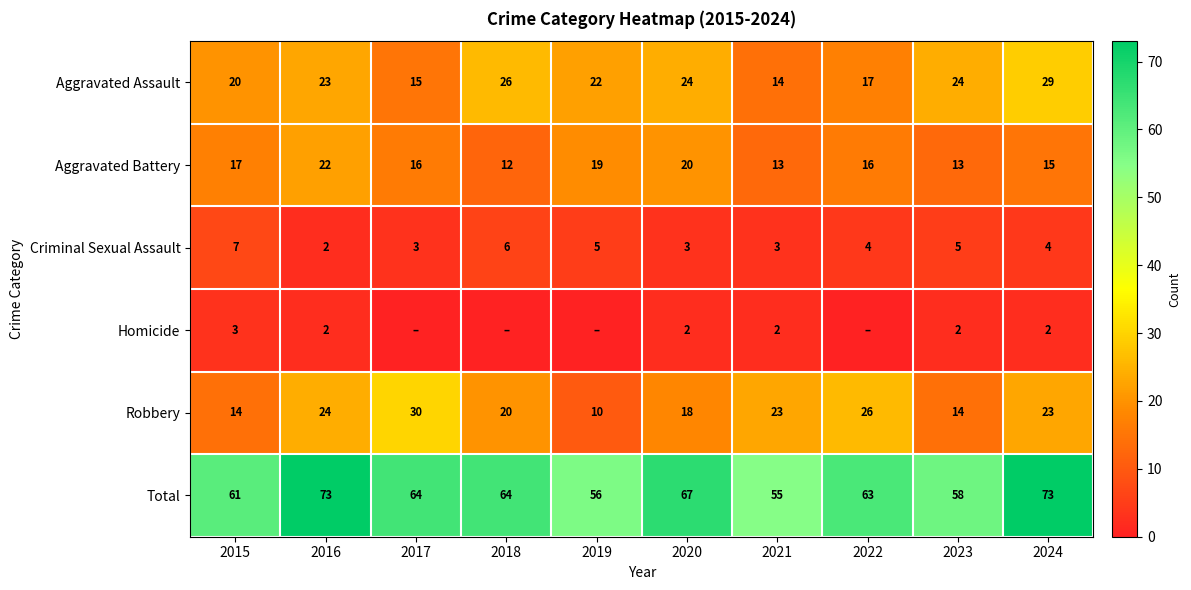

Which series changed the most between 2021 and 2022?

Total